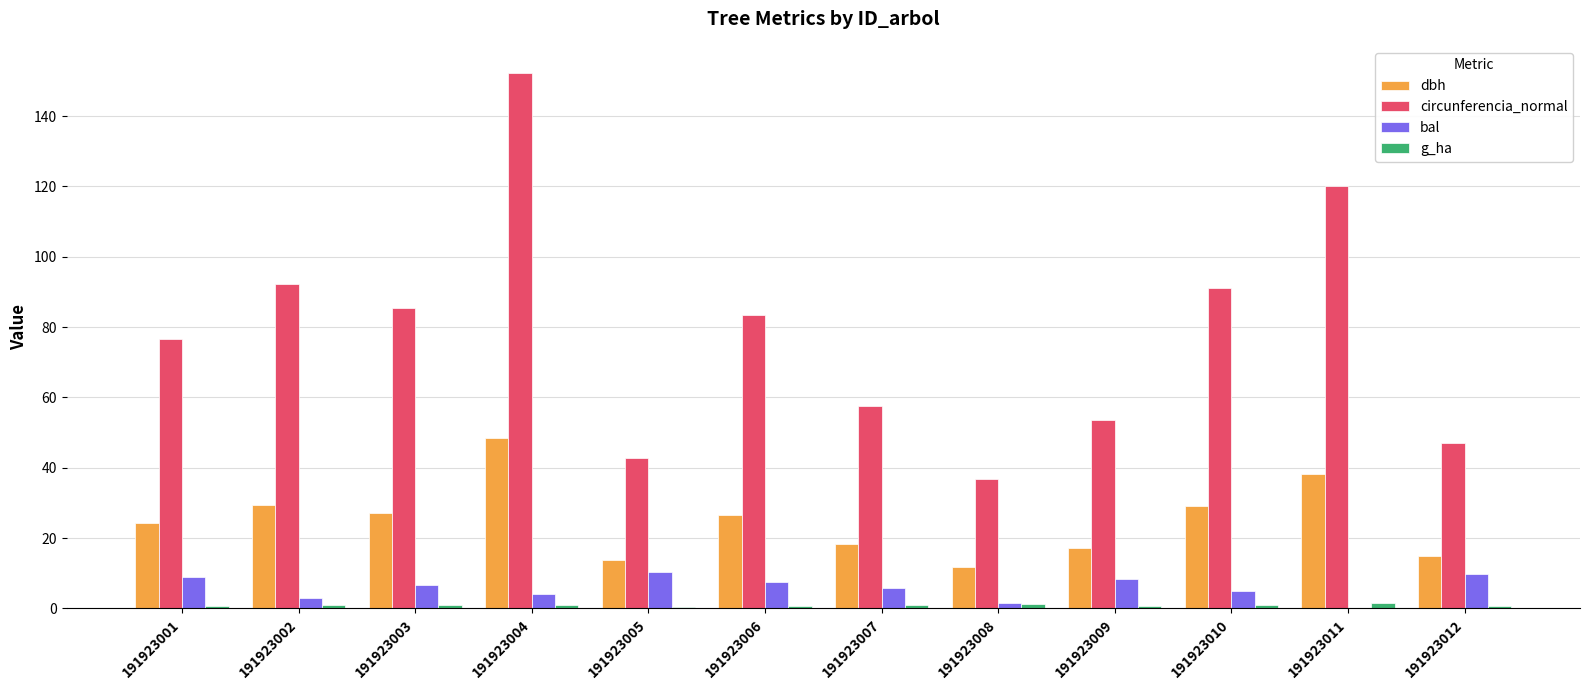

Is the value of circunferencia_normal at 191923005 greater than the value of g_ha at 191923012?

Yes